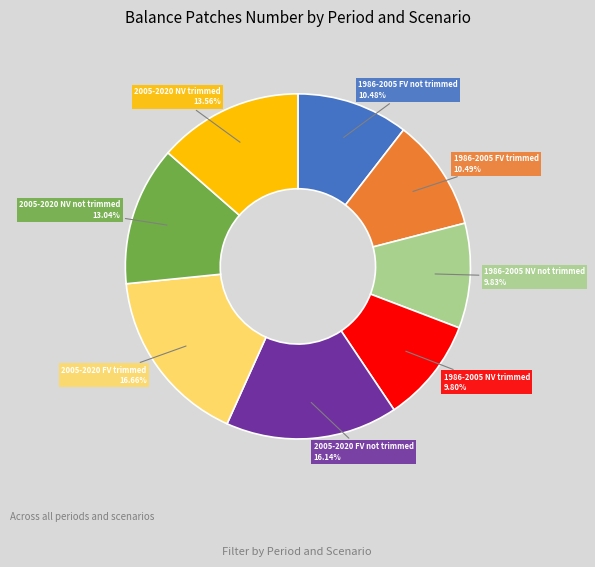

To the nearest percent, what is the difference between the 1986-2005 NV trimmed and 2005-2020 FV trimmed slice percentages?

7%